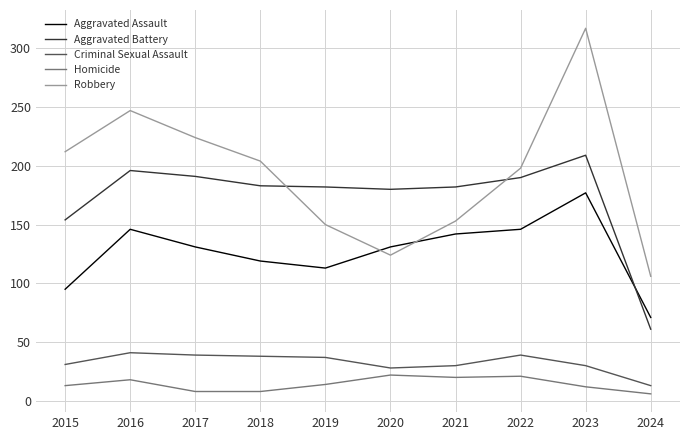

Which series has the largest range (max minus min)?

Robbery